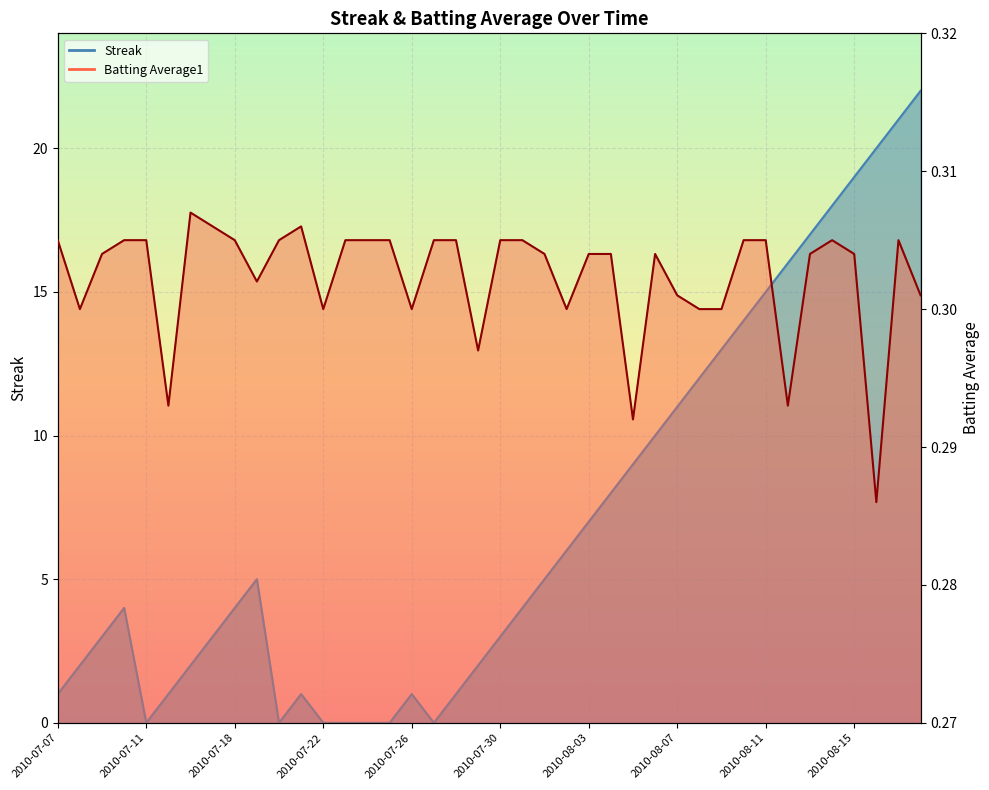

At which label does Batting Average1 reach its minimum?

2010-08-16